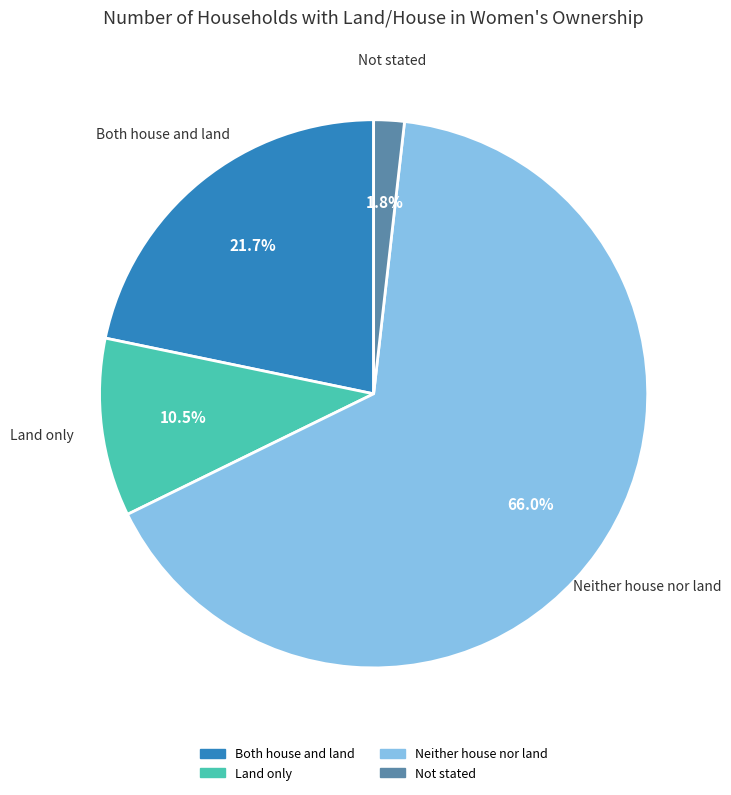

Which category has the biggest portion of the pie?

Neither house nor land